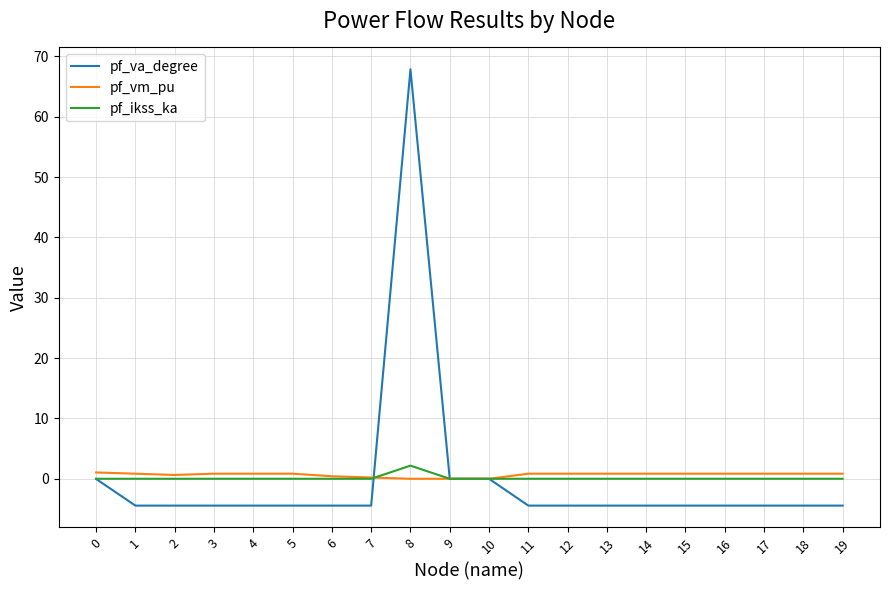

Is this an area chart (filled region under the line)?

No